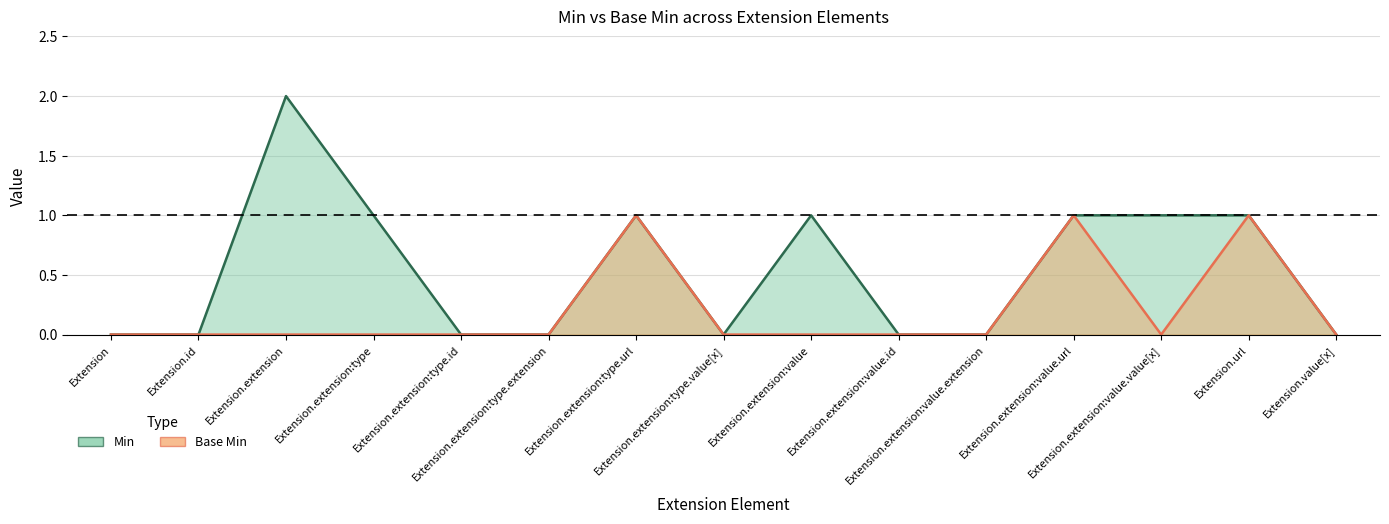

How many categories are shown in the chart?

15